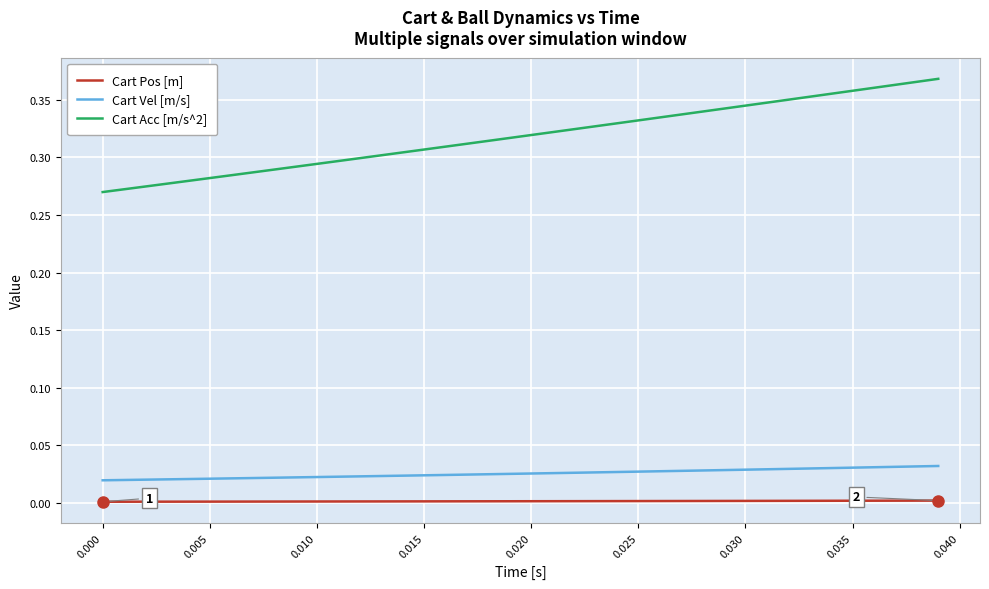

Which series has the largest range (max minus min)?

Cart Acc [m/s^2]